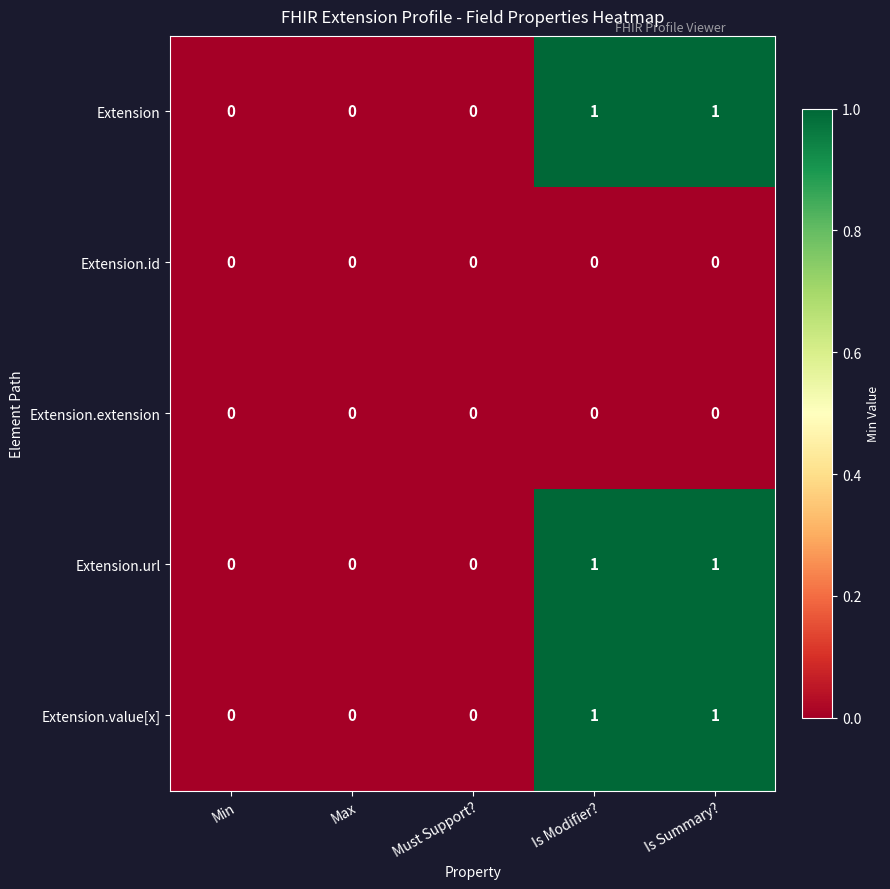

The value of Extension.value[x] at Min is 0. True or false?

True